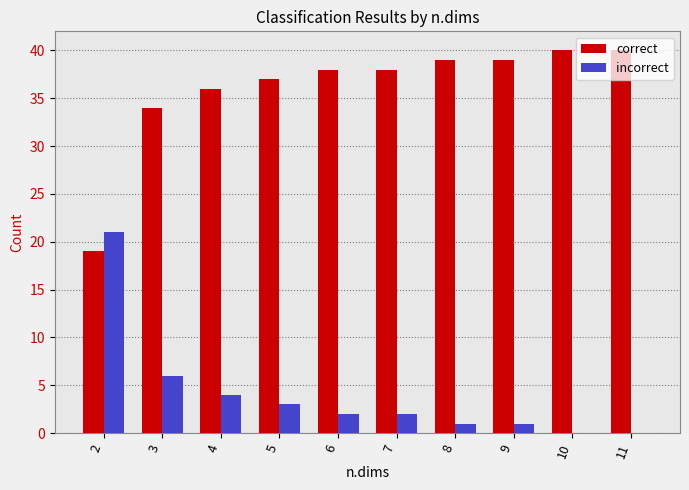

What is the sum of all correct values?

360